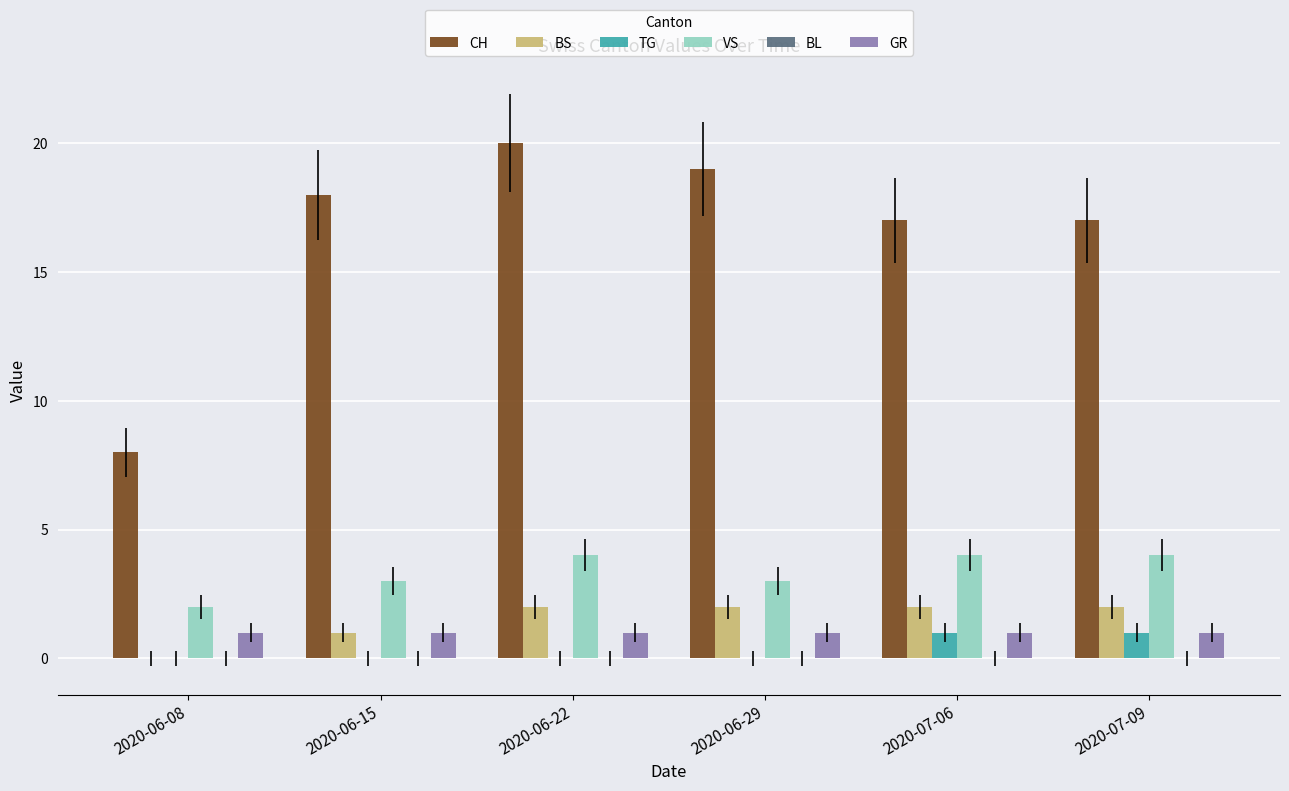

Between 2020-06-08 and 2020-06-15, which series saw the biggest shift?

CH